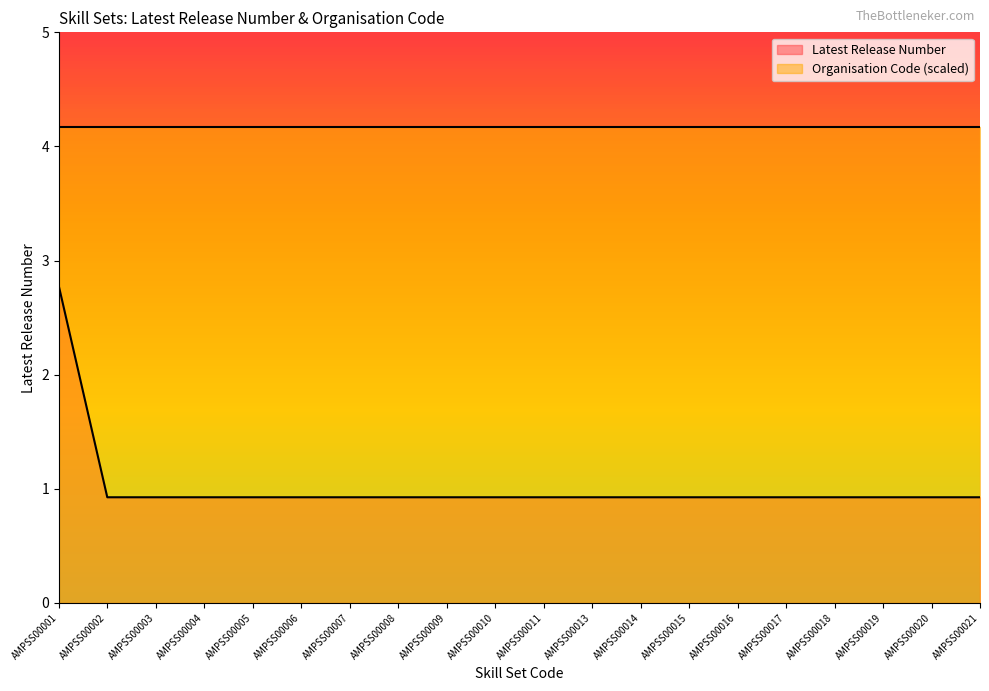

True or false: the data has more than 0 interior local peaks.

False